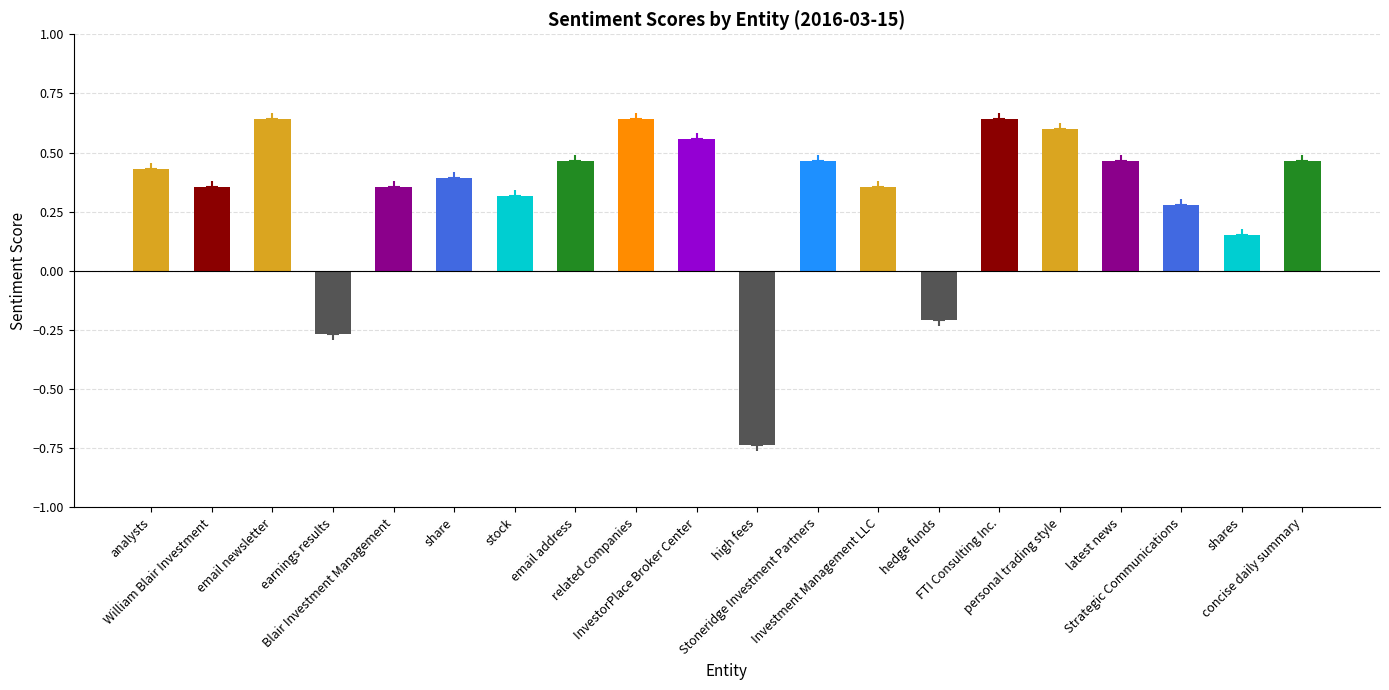

True or false: the data shows 0.6 at email newsletter.

True